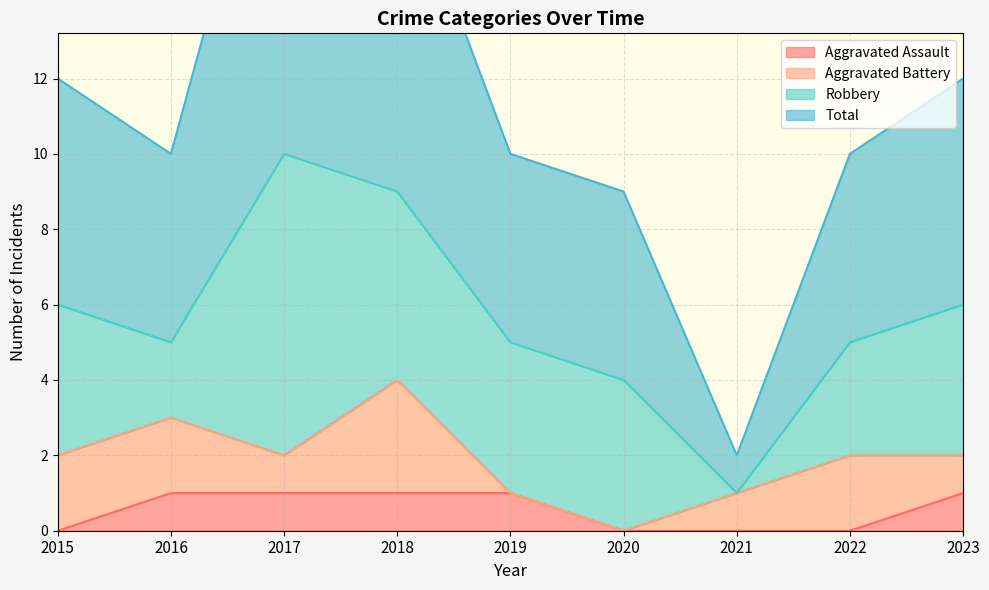

What is the average value of the Total series?

12